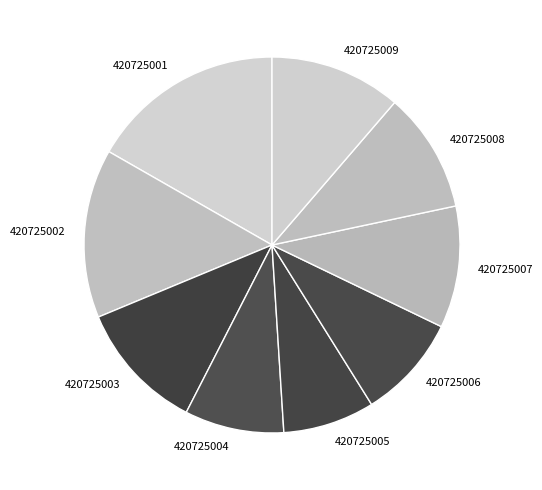

How many segments does this pie chart have?

9